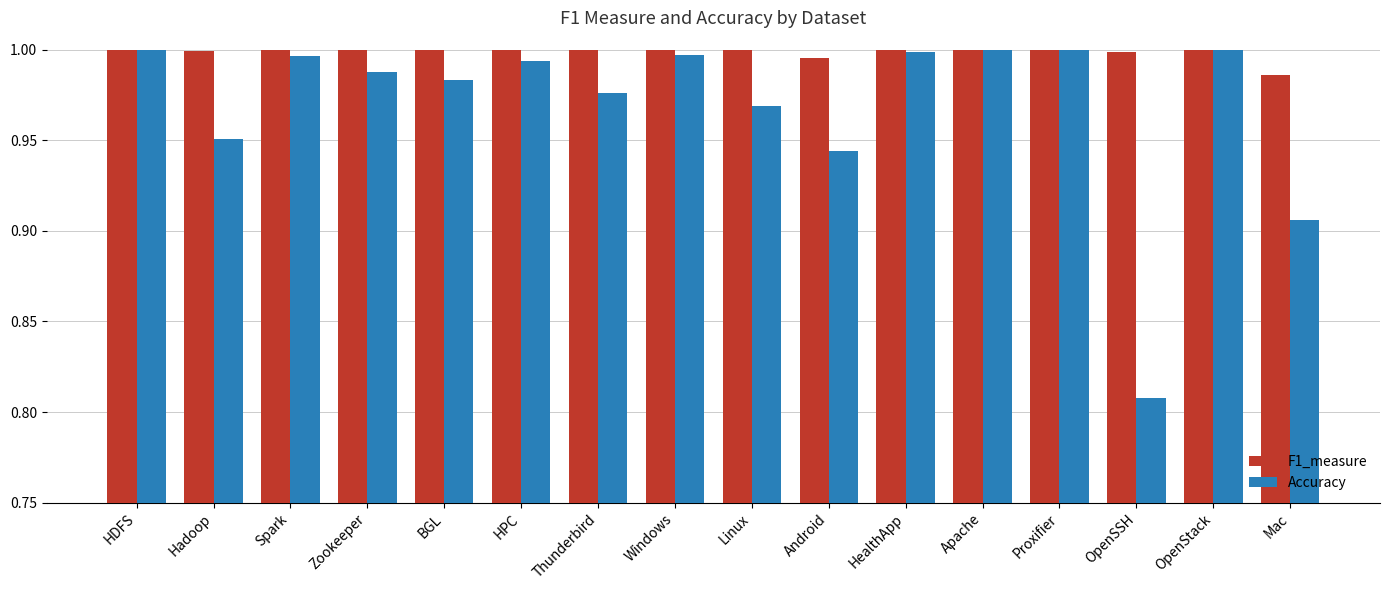

At Hadoop, list the series in order from smallest to largest.

Accuracy, F1_measure